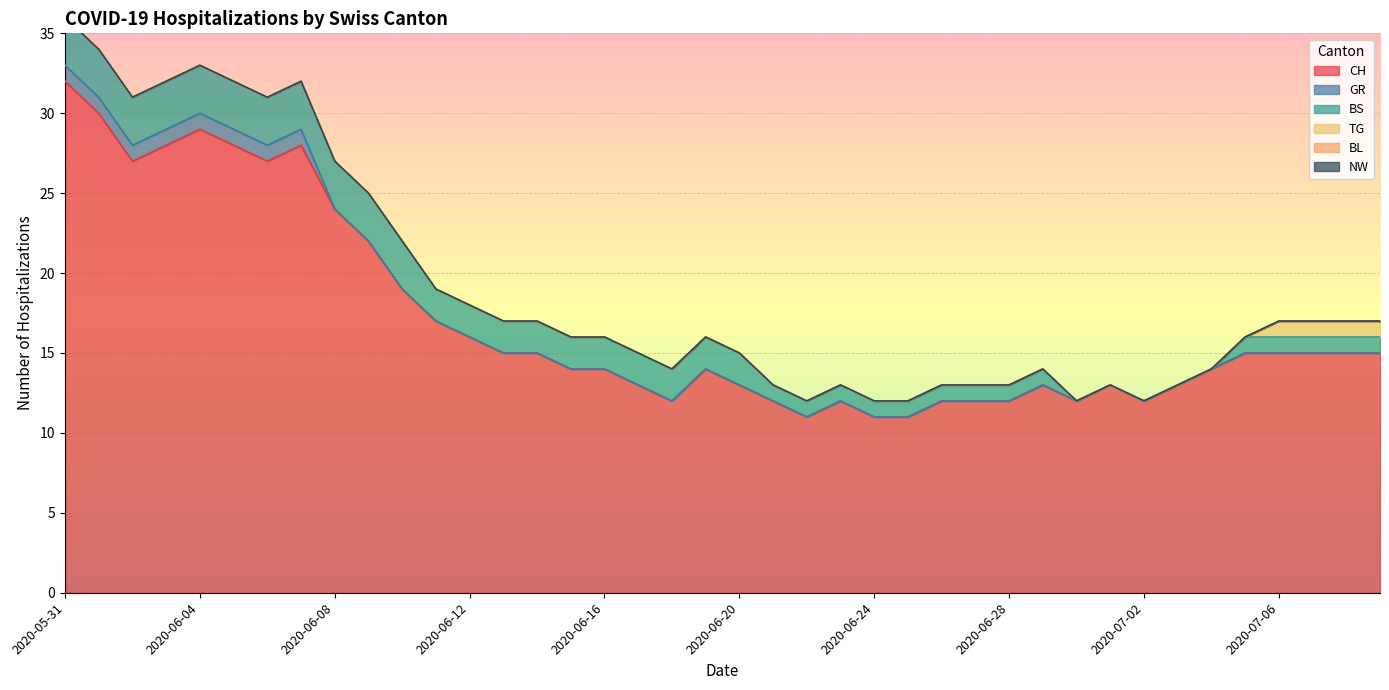

At which category is the sum across all series the highest?

2020-05-31